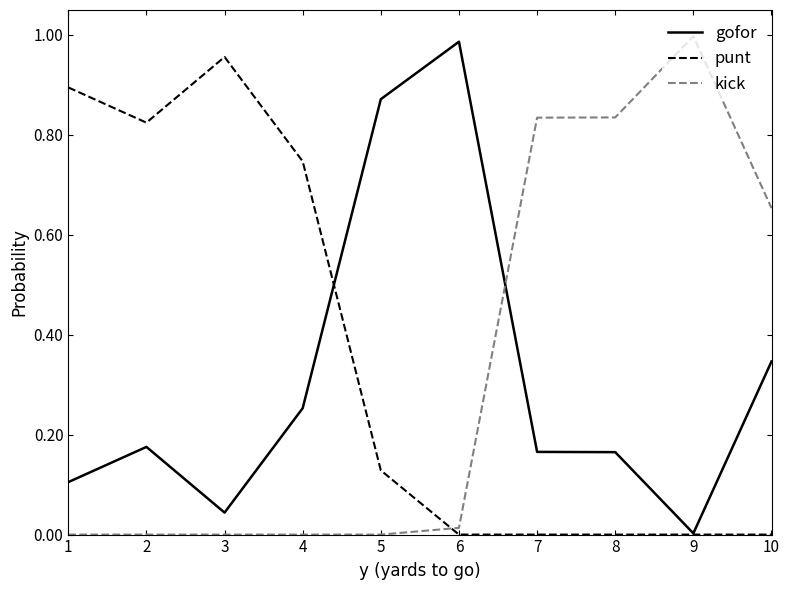

Which category has the highest value in the kick series?

9